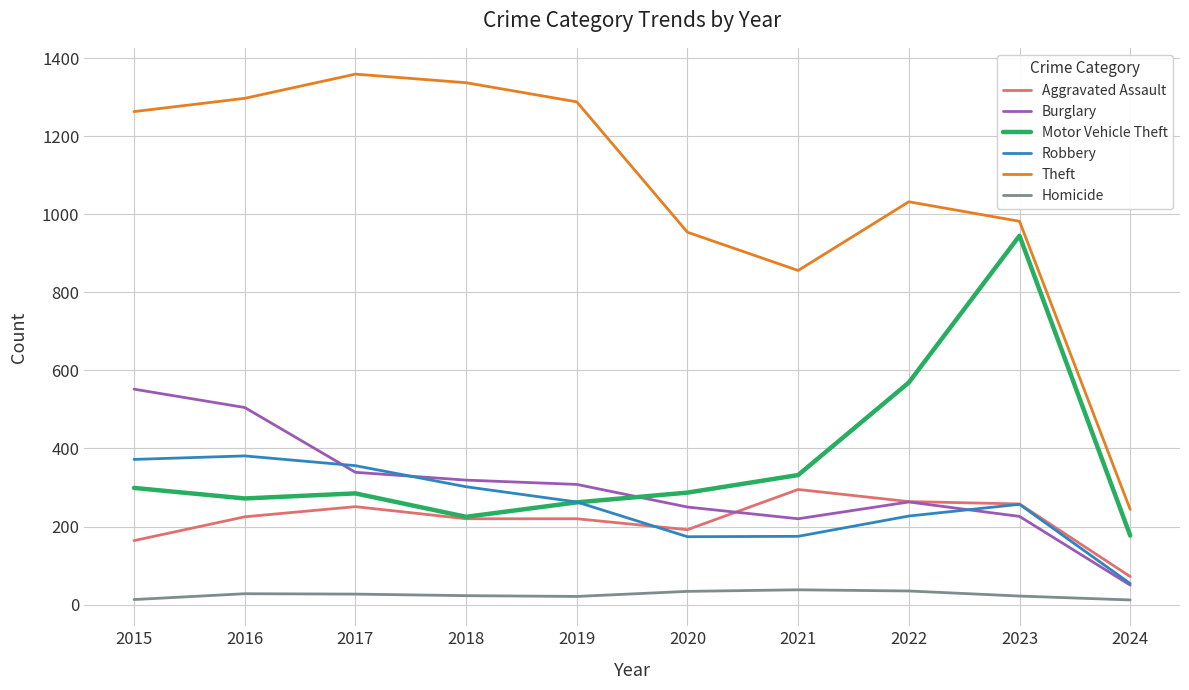

What is the maximum value for Homicide?

38